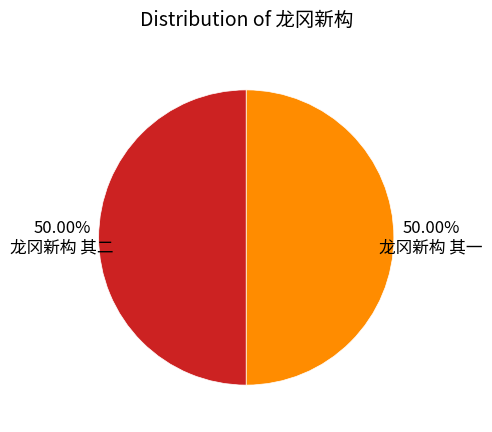

Combined, do 50.00% 龙冈新构 其一 and 50.00% 龙冈新构 其二 account for over 50%?

Yes